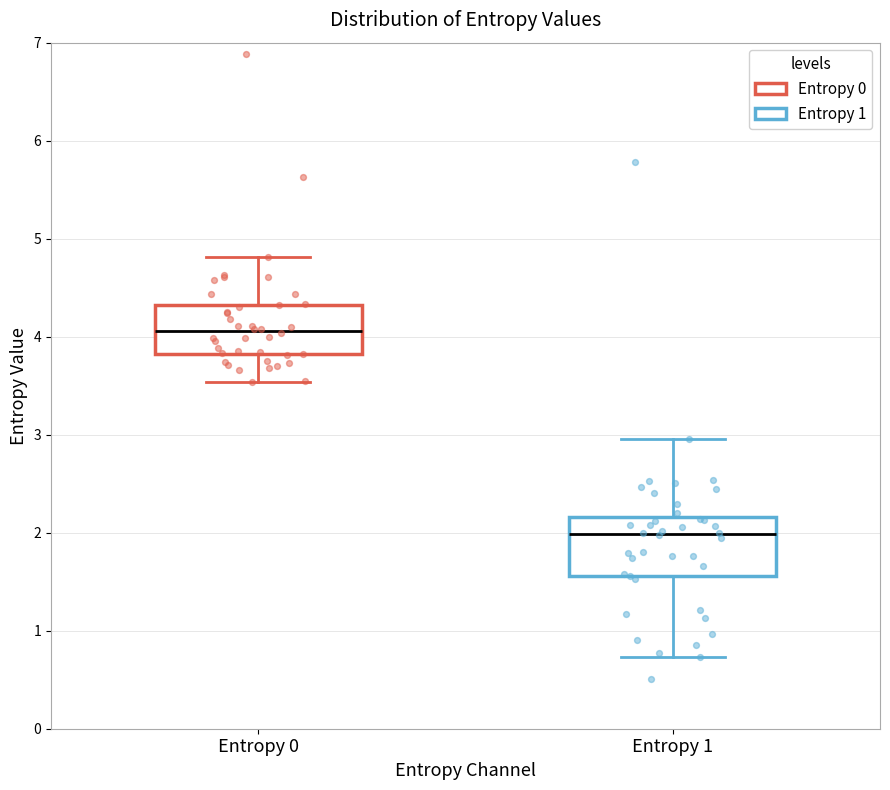

Where does the upper whisker of the box for Entropy 1 end on the y-axis? The values are not printed on the chart, so give them approximately, as read against the axis.

3.0